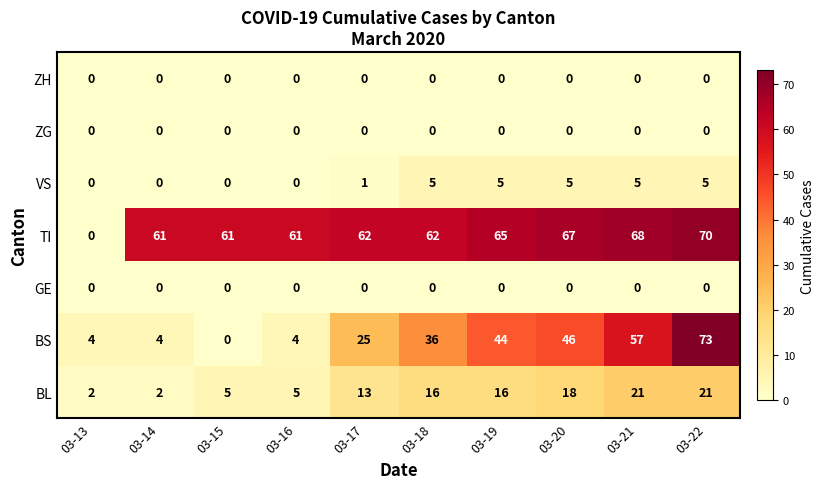

What is the maximum value shown in the chart?

73